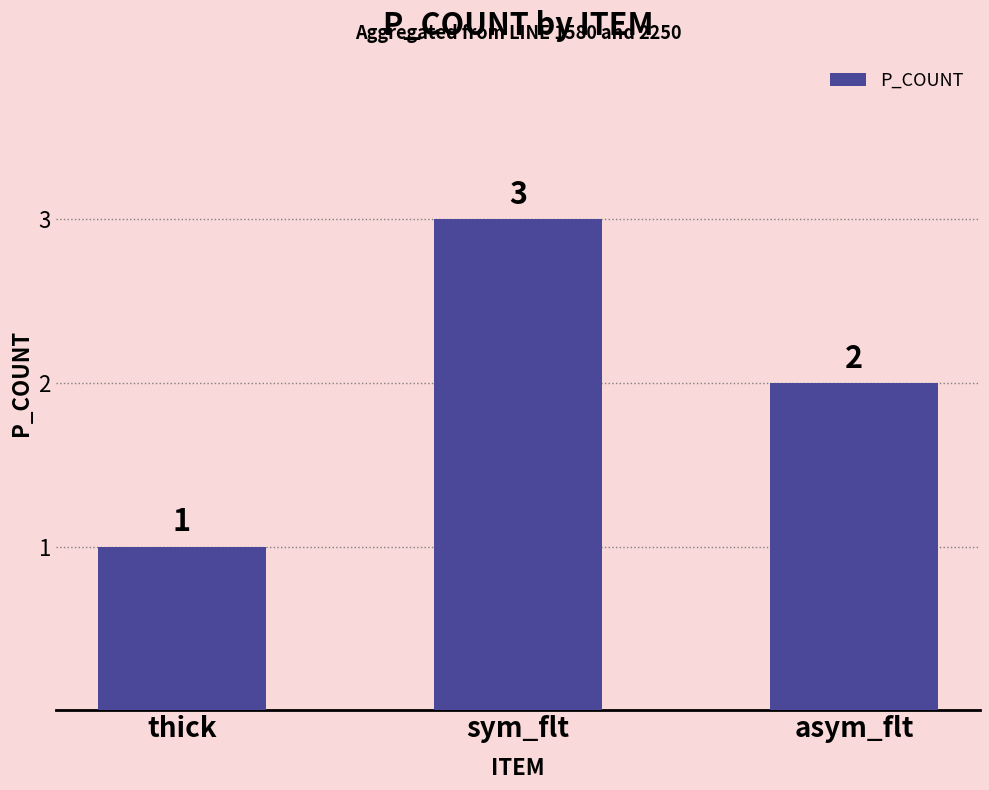

What value does the data have at thick?

1